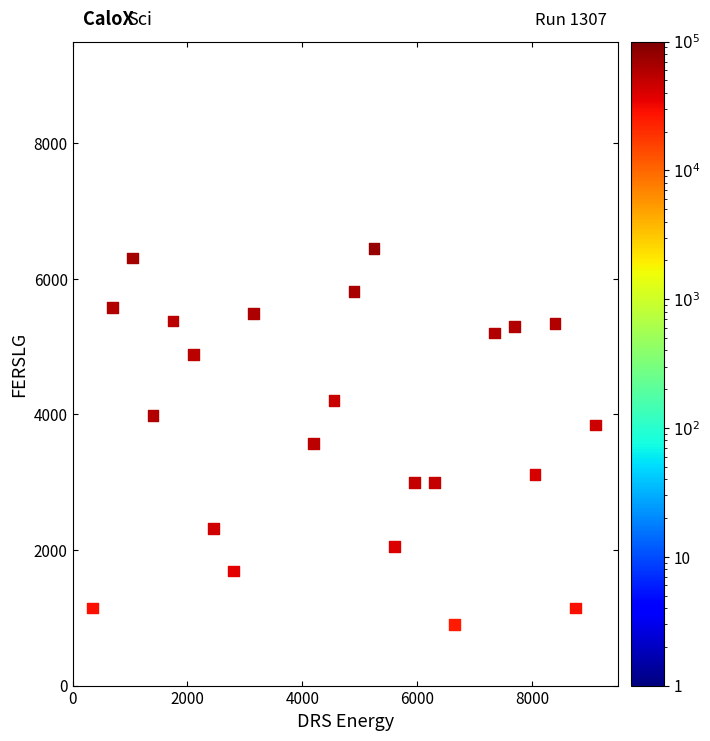

What is the range of Y values (max minus min)?

6448.4